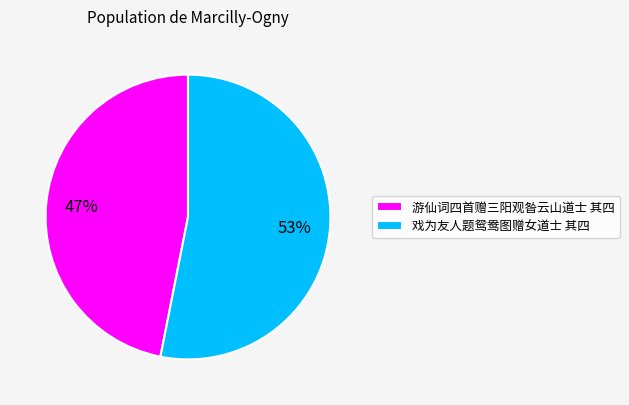

Count the number of slices in the pie.

2